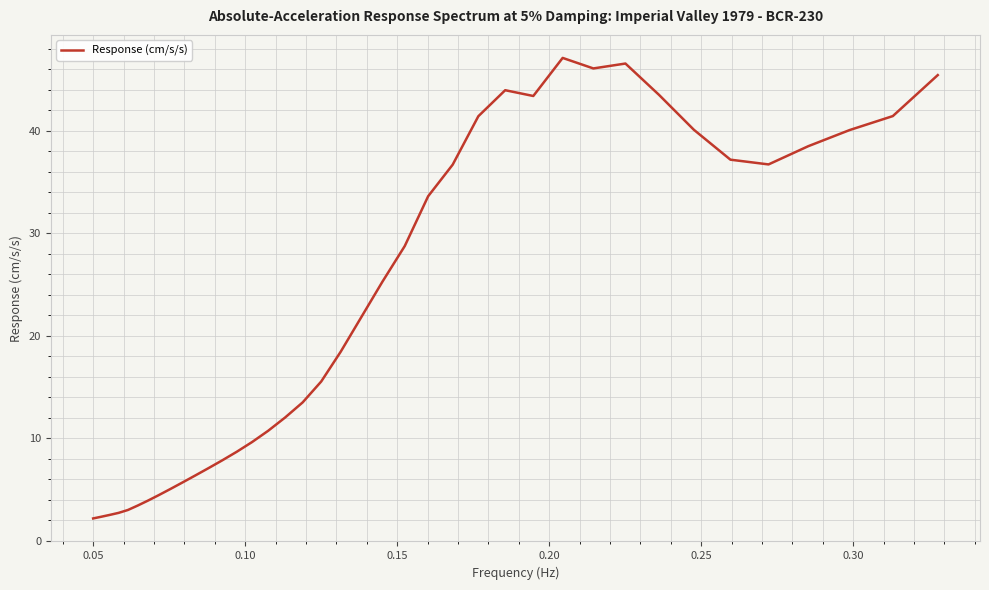

Does the chart display data point markers on the line(s)?

No